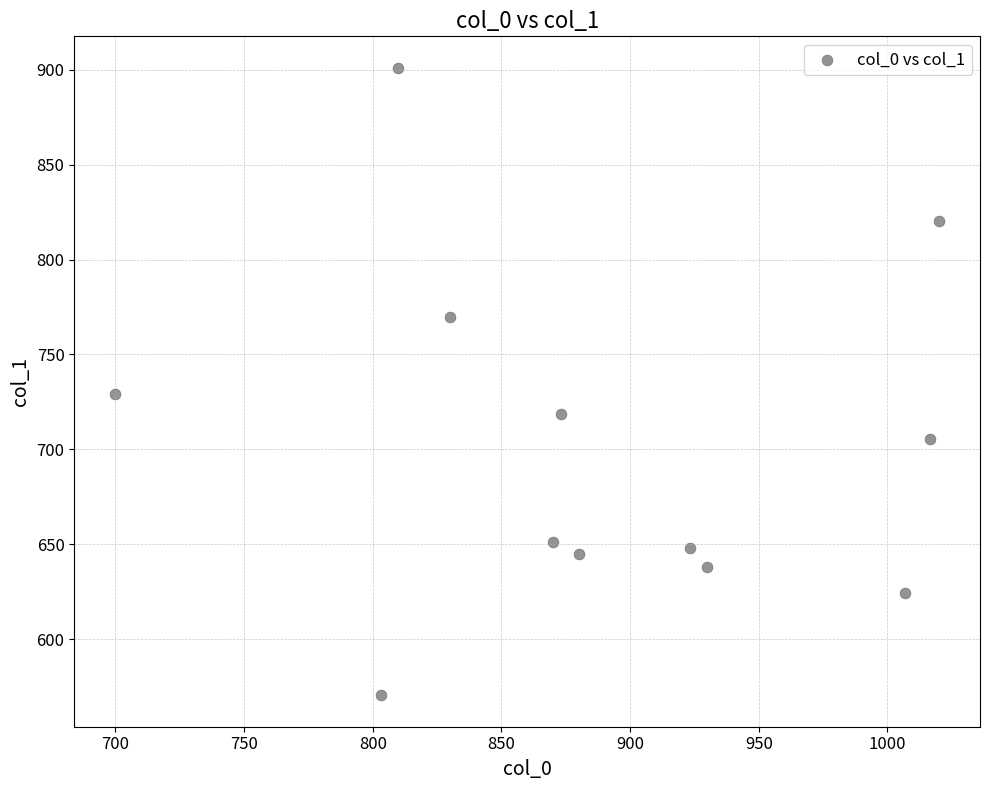

What is the average Y value?

701.7